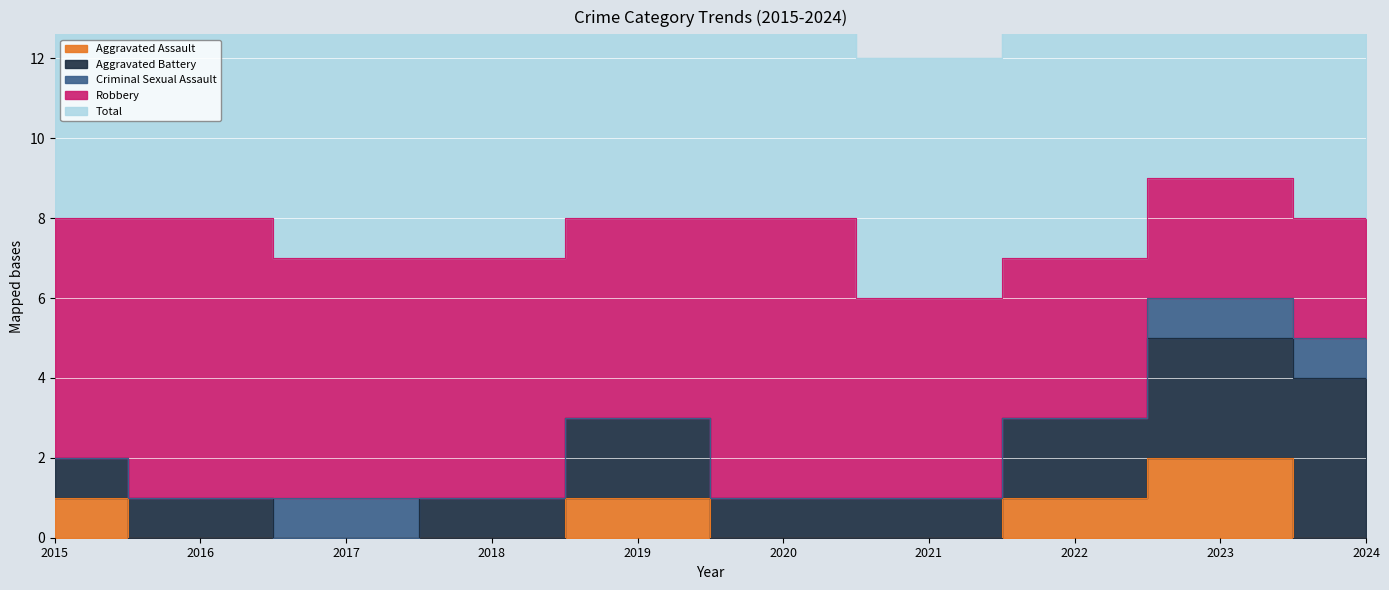

How many data points in Aggravated Battery are above 1?

4